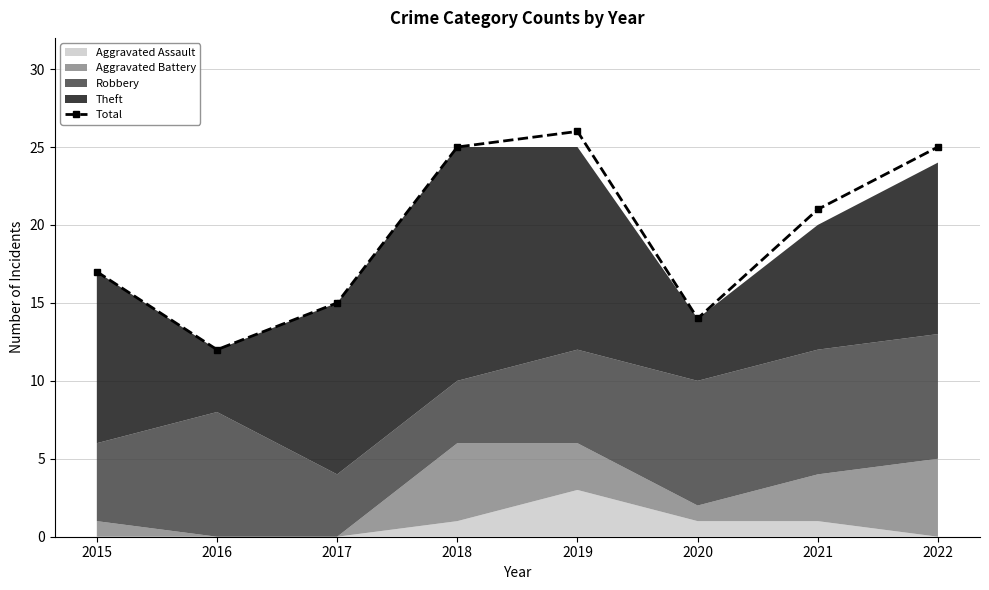

What is the value of the 1st point from the left?

17